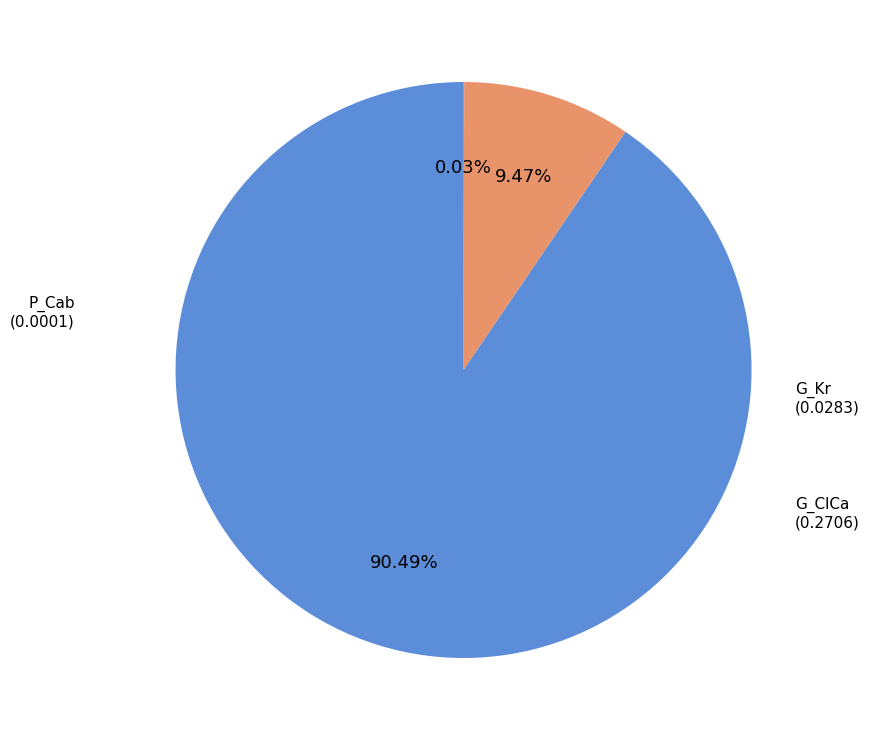

Do G_Kr and G_ClCa together represent more than half of the pie?

Yes